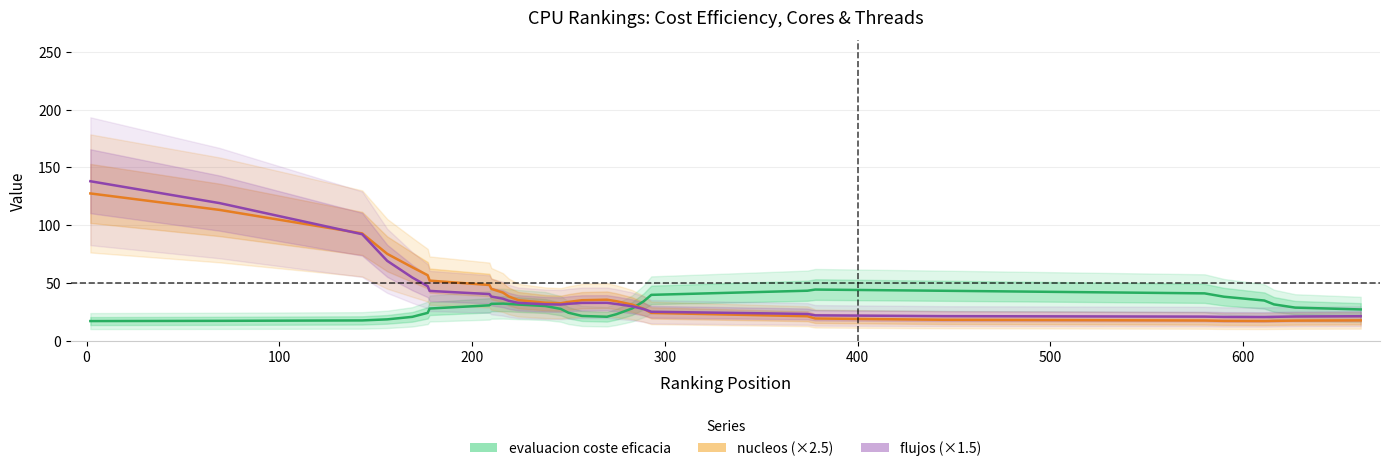

Reading left to right, extract all data points from this chart.

evaluacion coste eficacia: 17.3	17.5	17.8	18.7	20.9	24.4	28.1	30.9	32.2	32.4	32.1	31.5	30.3	27.8	24.5	21.7	21.0	23.2	28.1	34.3	39.9	43.5	44.5	43.4	41.2	38.3	35.0	31.7	28.9	27.3
nucleos (×2.5): 127.6	113.3	93.0	75.3	63.8	56.9	52.2	48.4	45.1	41.9	38.6	35.4	33.1	32.6	33.8	35.3	35.7	34.4	31.5	27.9	24.3	21.4	19.5	18.4	17.8	17.4	17.3	17.4	17.7	17.9
flujos (×1.5): 138.1	119.2	92.3	69.3	54.9	47.4	43.3	40.6	38.5	36.6	34.8	33.0	31.8	31.5	32.2	33.0	33.0	32.0	30.0	27.6	25.3	23.4	22.2	21.5	21.1	20.9	20.8	20.9	21.2	21.4